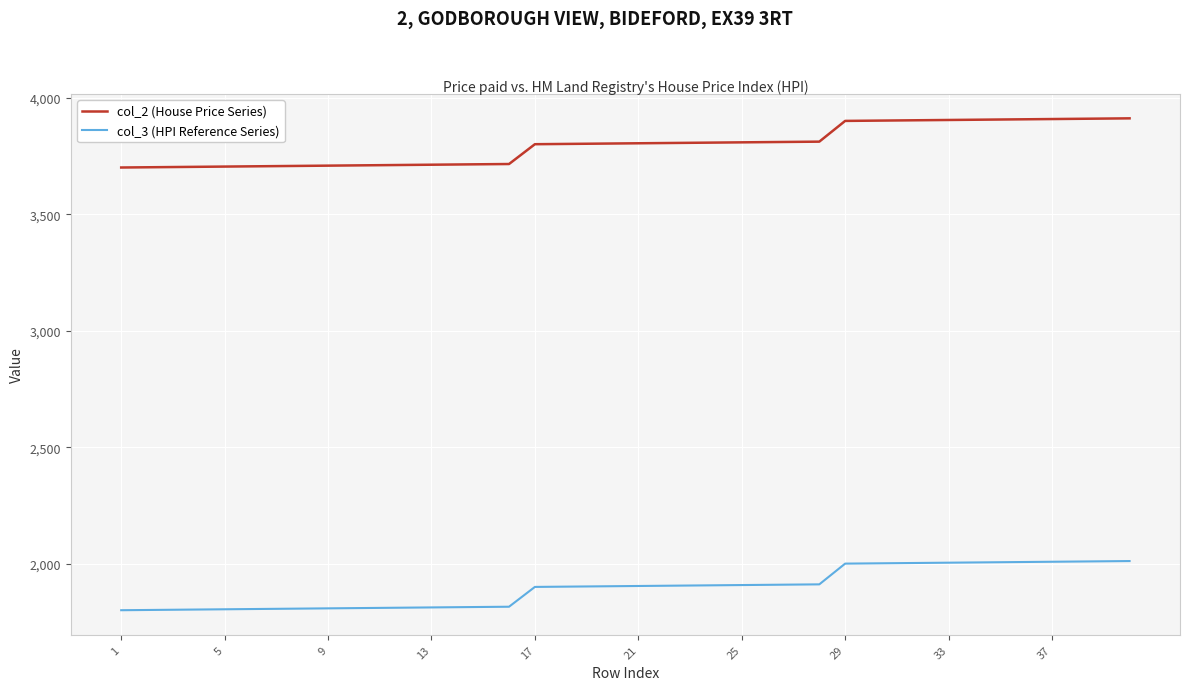

True or false: col_3 (HPI Reference Series) and col_2 (House Price Series) cross at least once.

False